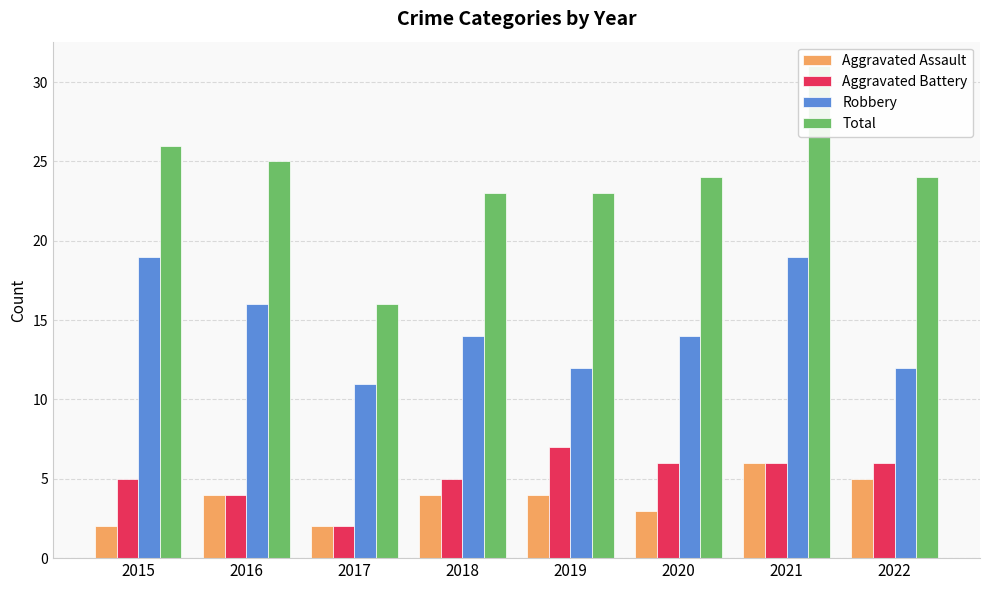

What is the total value across all series at 2019?

46